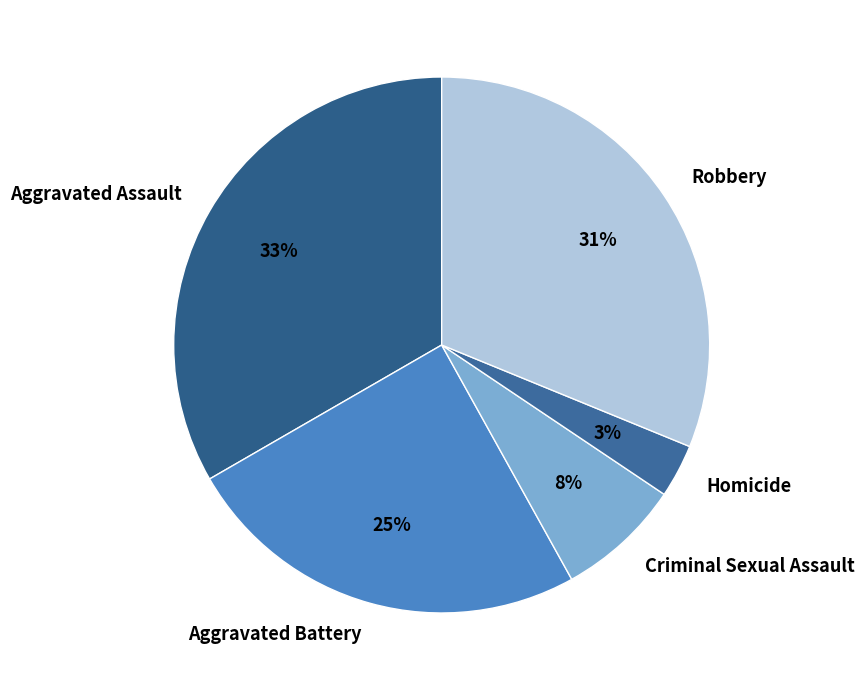

Is there any slice that represents more than half of the pie?

No